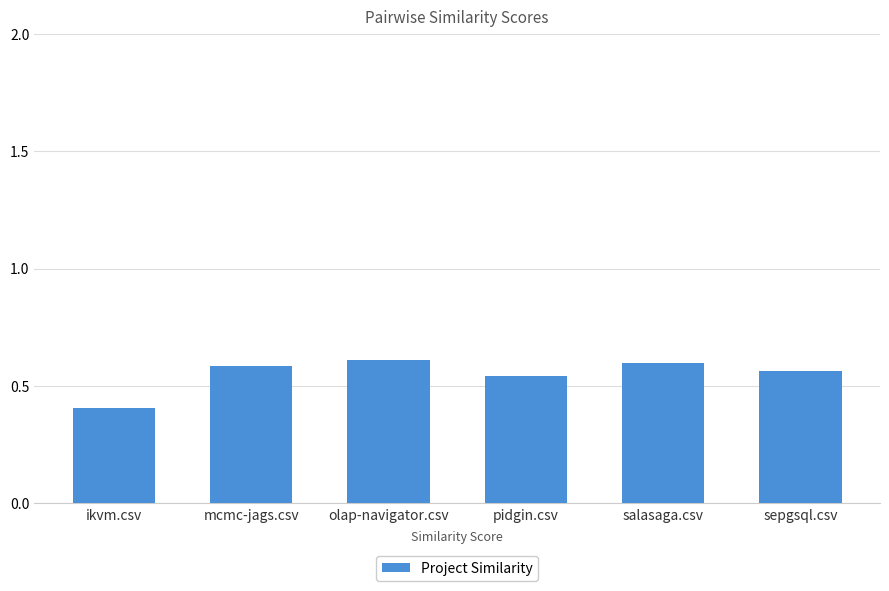

What is the sum of the values at olap-navigator.csv and mcmc-jags.csv?

1.2